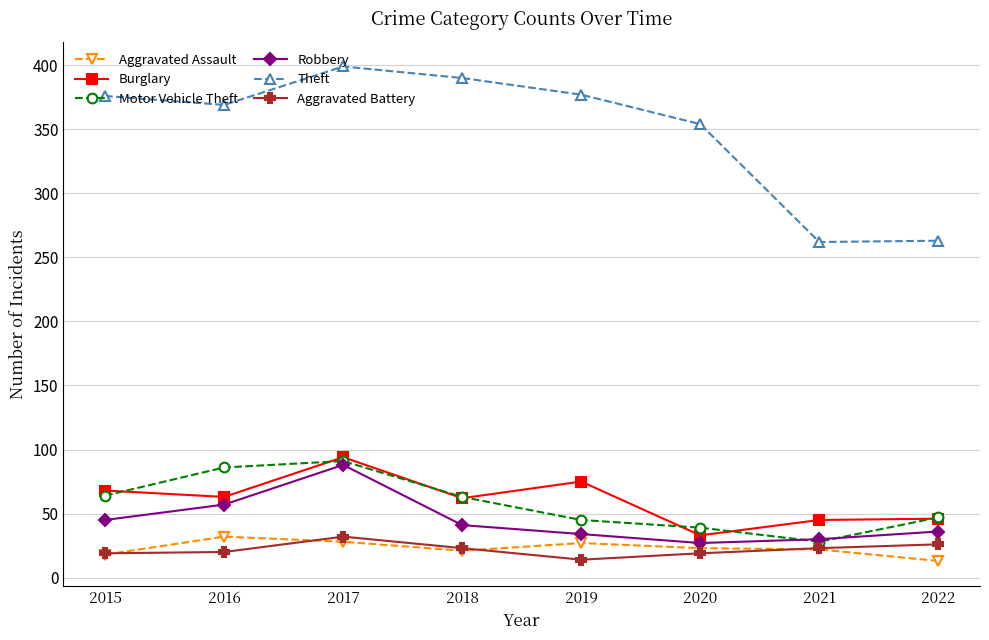

Which series has the largest range (max minus min)?

Theft